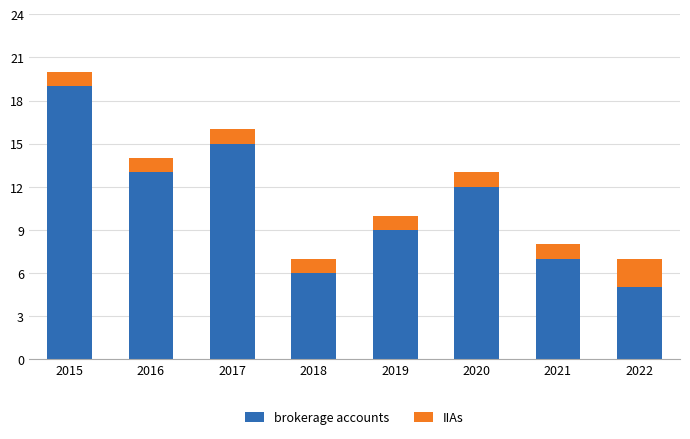

How many values in the brokerage accounts series are below 12?

4